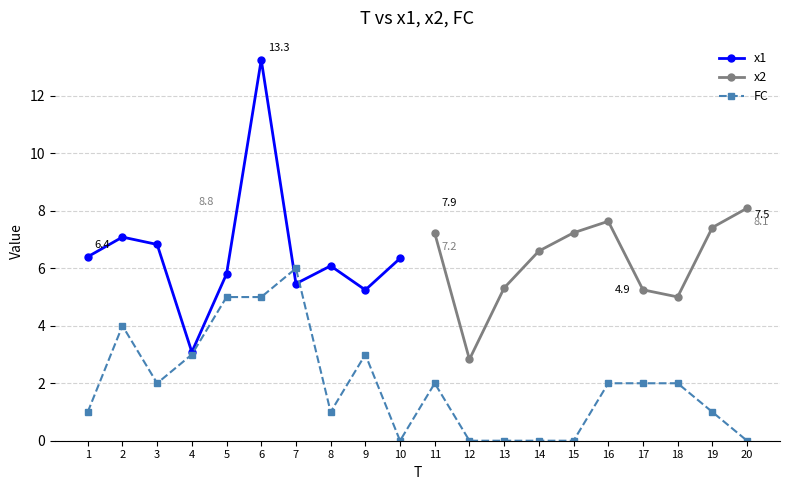

What is the difference between the maximum and minimum values in the x1 series?

10.2